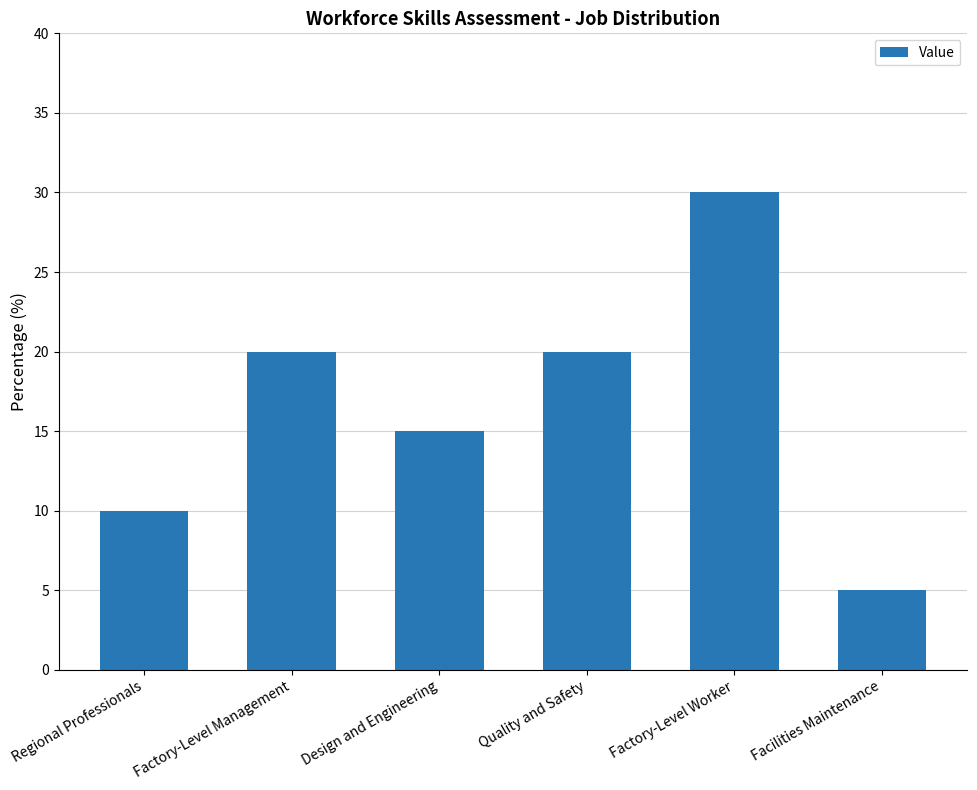

What is the average value?

17